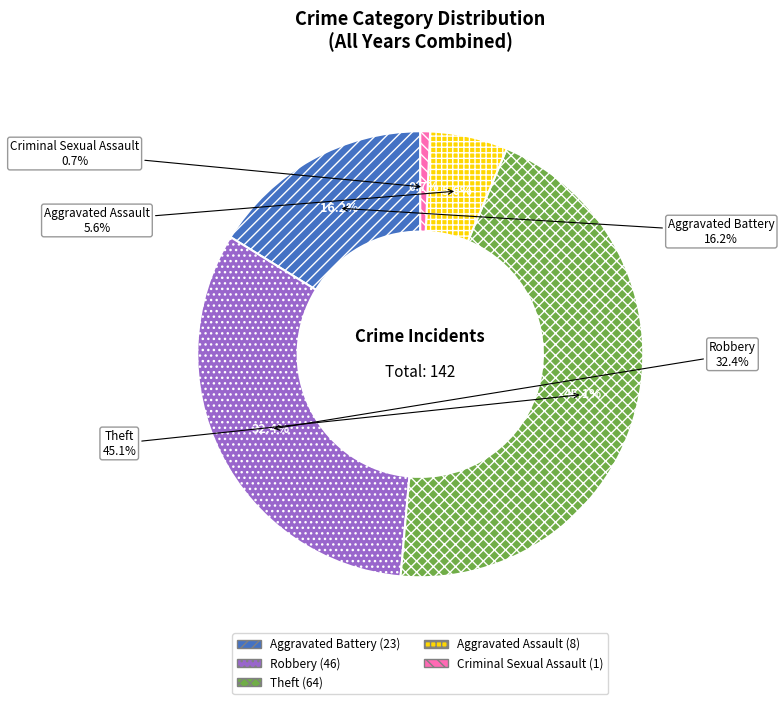

What percentage is the Robbery slice, to the nearest percent?

32%